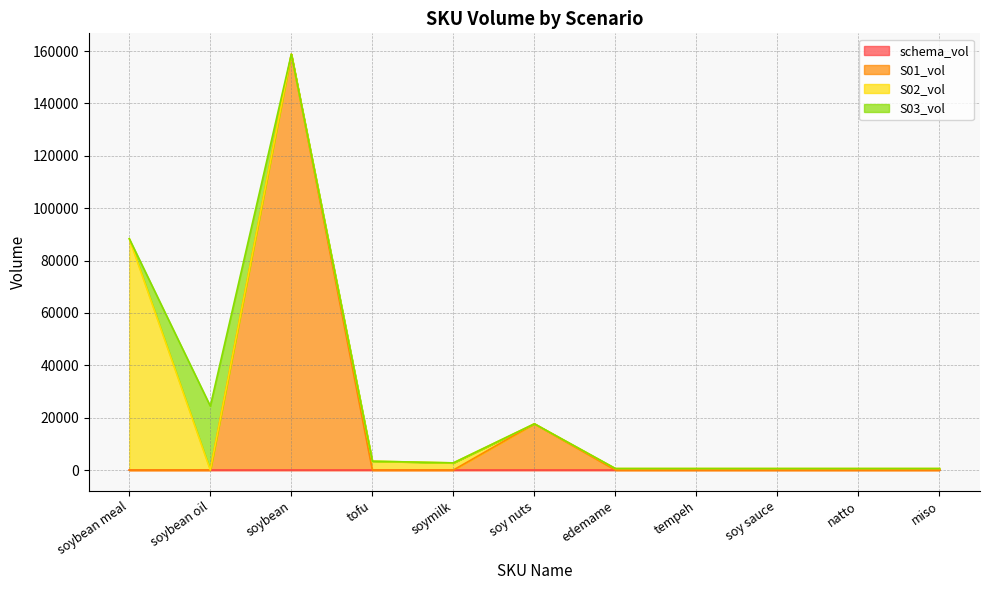

At which category does the chart reach its minimum across all series?

edemame